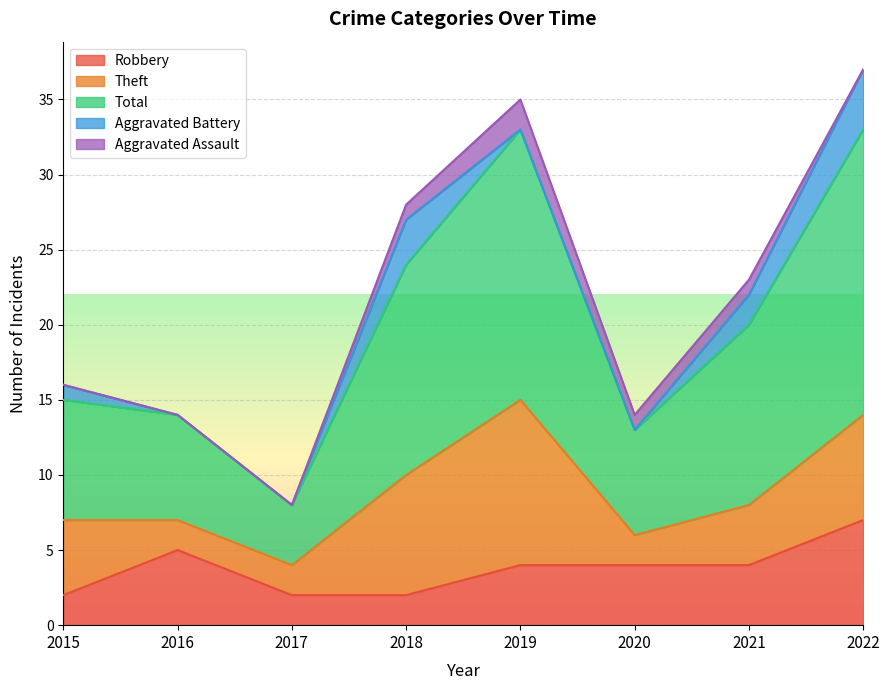

How many lines are shown in the chart?

5